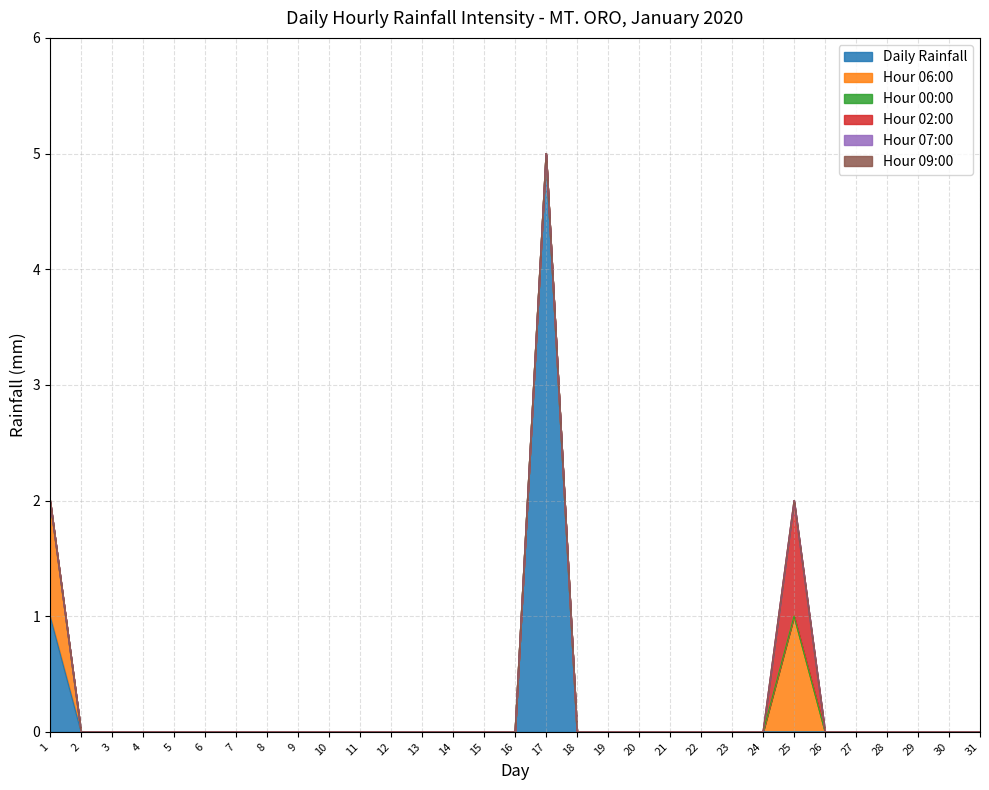

How many categories are shown in the chart?

31